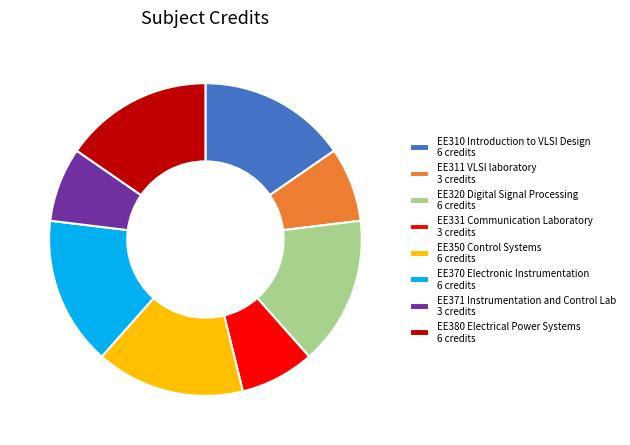

Combined, do EE311 VLSI laboratory and EE310 Introduction to VLSI Design account for over 50%?

No